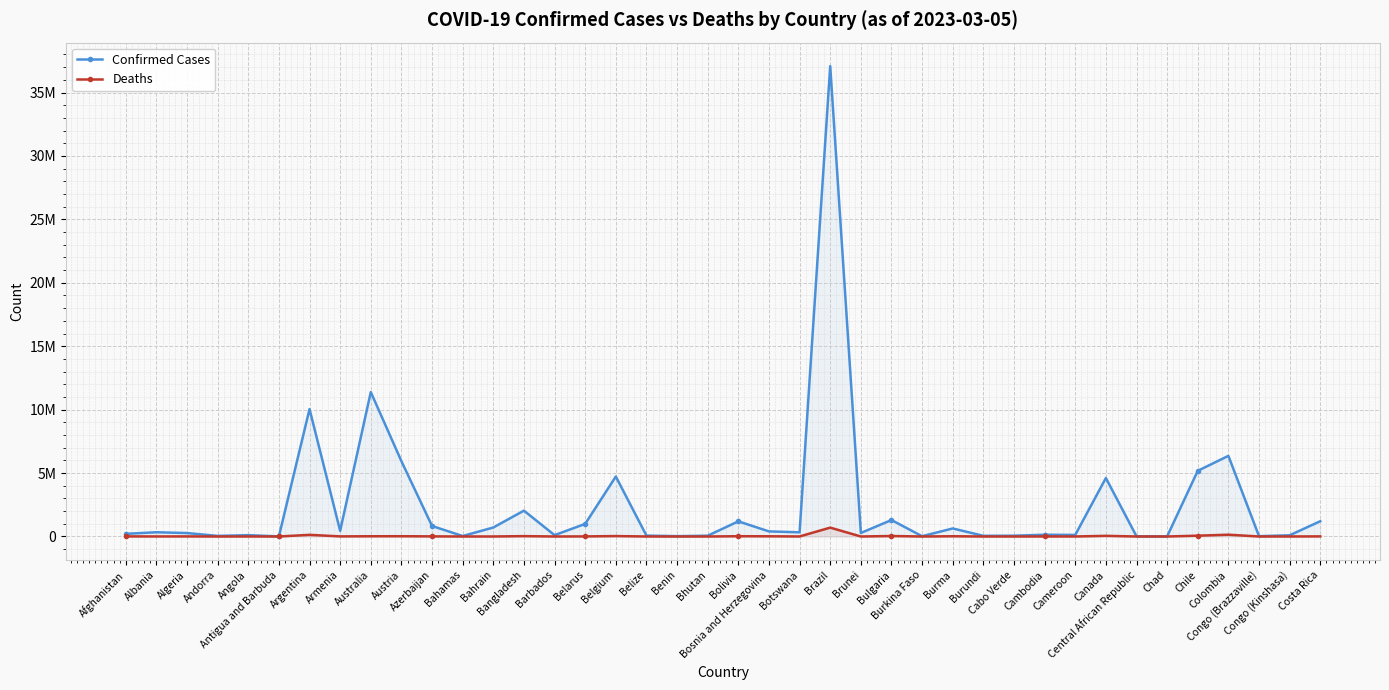

True or false: Confirmed Cases and Deaths cross at least once.

False